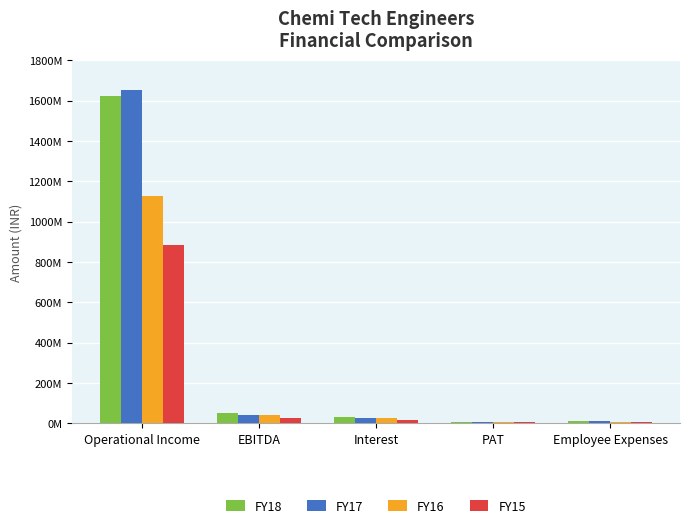

Reading left to right, what are all the values shown in this chart?

FY18: Operational Income=1621093308.9	EBITDA=50226872.9	Interest=32987238.2	PAT=9067620.6	Employee Expenses=12498026.0
FY17: Operational Income=1651864448.6	EBITDA=40352316.3	Interest=25956380.6	PAT=8385577.9	Employee Expenses=12228710.0
FY16: Operational Income=1125692597.6	EBITDA=39265119.9	Interest=28160497.1	PAT=6211362.7	Employee Expenses=6981355.0
FY15: Operational Income=883219994.5	EBITDA=26095777.0	Interest=16739990.2	PAT=4760517.9	Employee Expenses=6964604.0